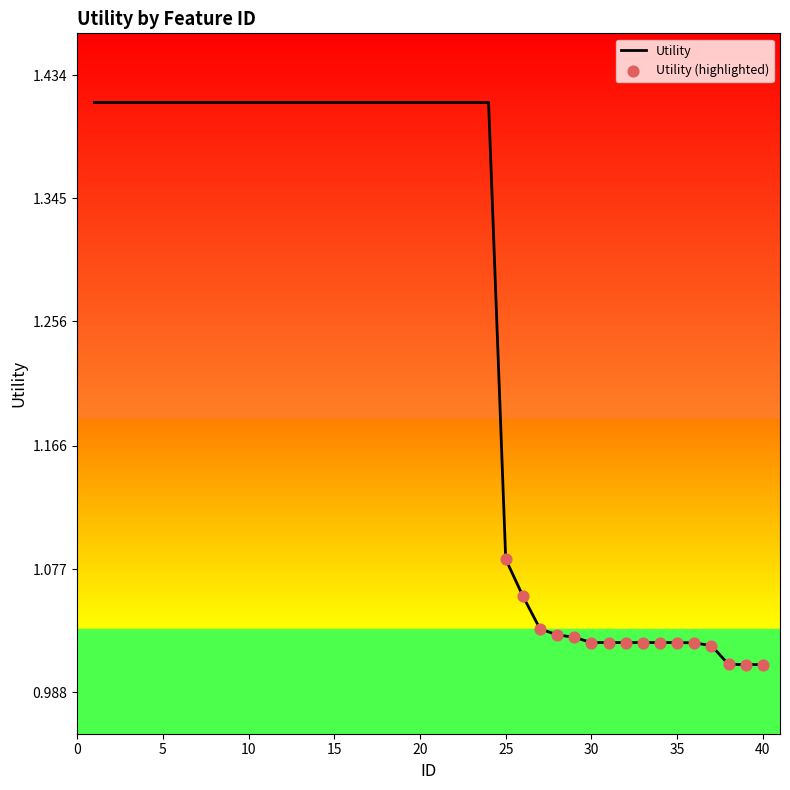

What is the difference between the maximum and minimum values?

0.4